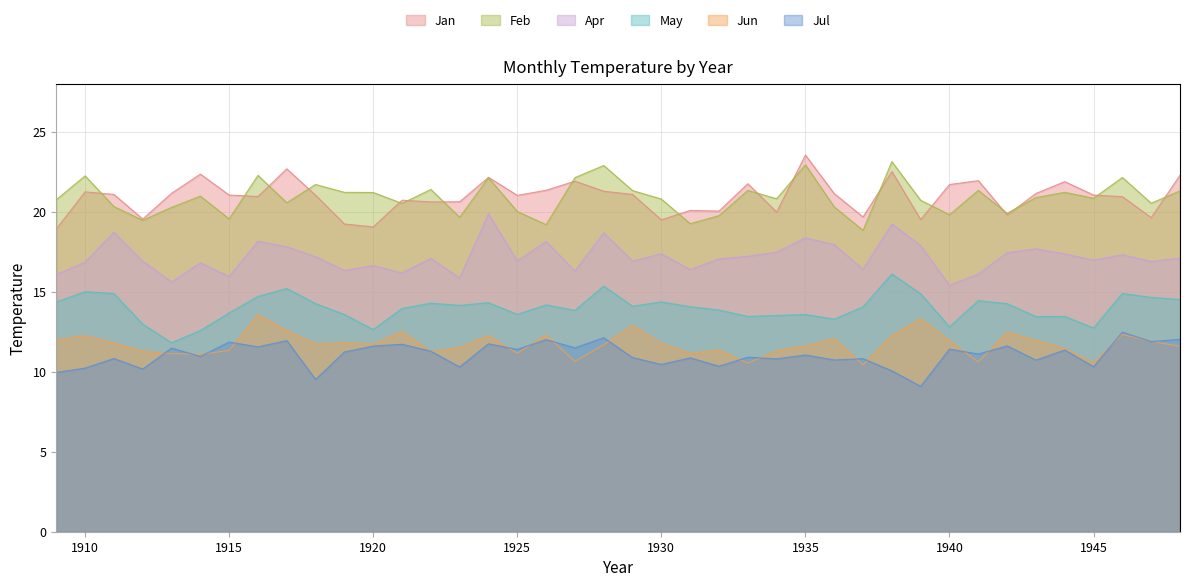

What is the difference between the highest and lowest values at 1915?

9.7